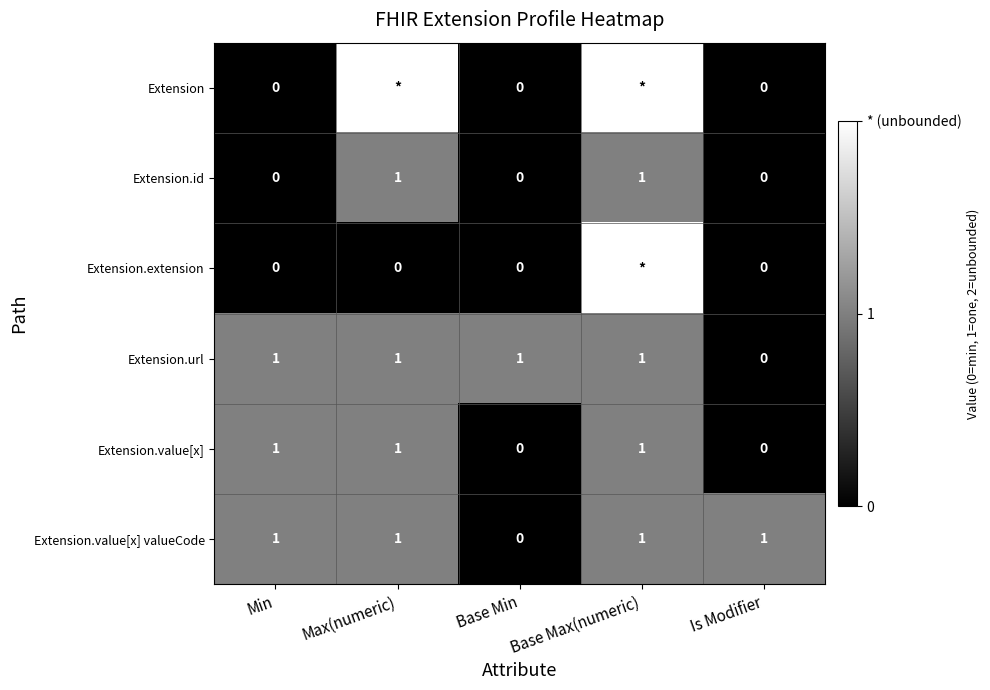

True or false: Extension.id has a value of 0 at Base Min.

True